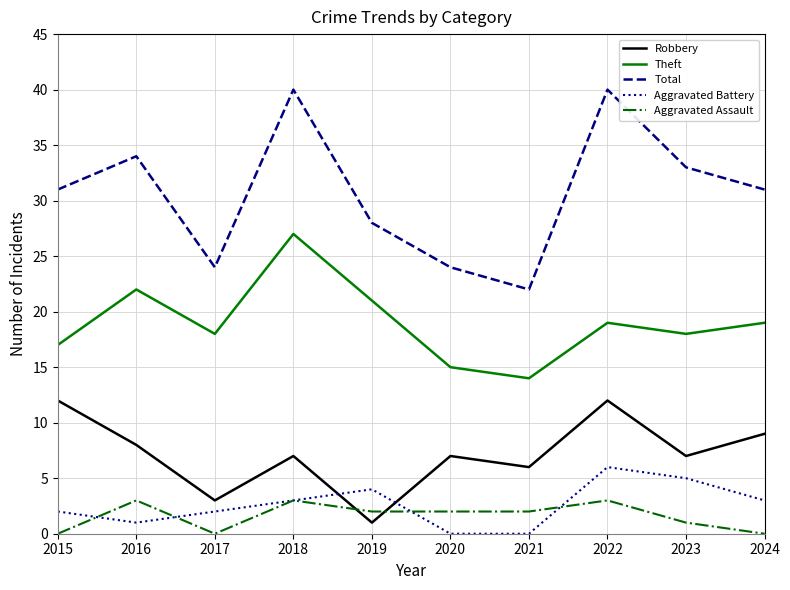

Is the value of Aggravated Battery at 2018 greater than the value of Theft at 2017?

No